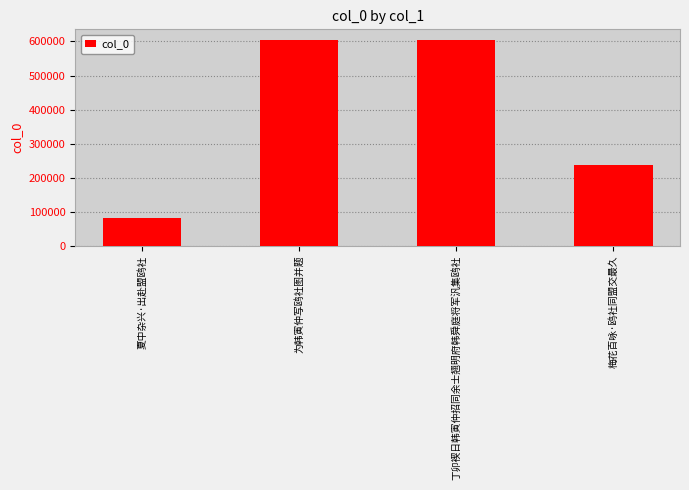

Which has a higher value, 丁卯褉日韩寅仲招同余士翘明府韩舜庭将军汎集鸥社 or 梅花百咏·鸥社同盟交最久?

丁卯褉日韩寅仲招同余士翘明府韩舜庭将军汎集鸥社